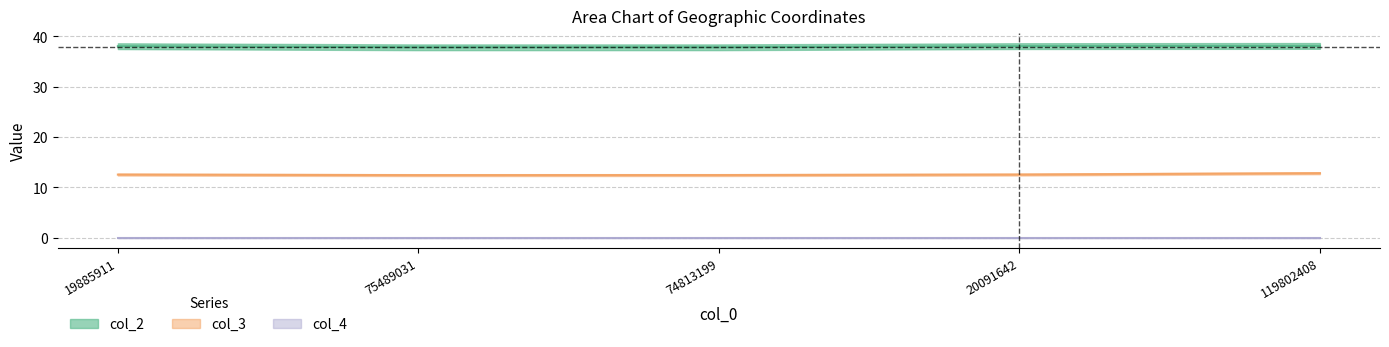

True or false: col_3 and col_2 intersect in this chart.

False